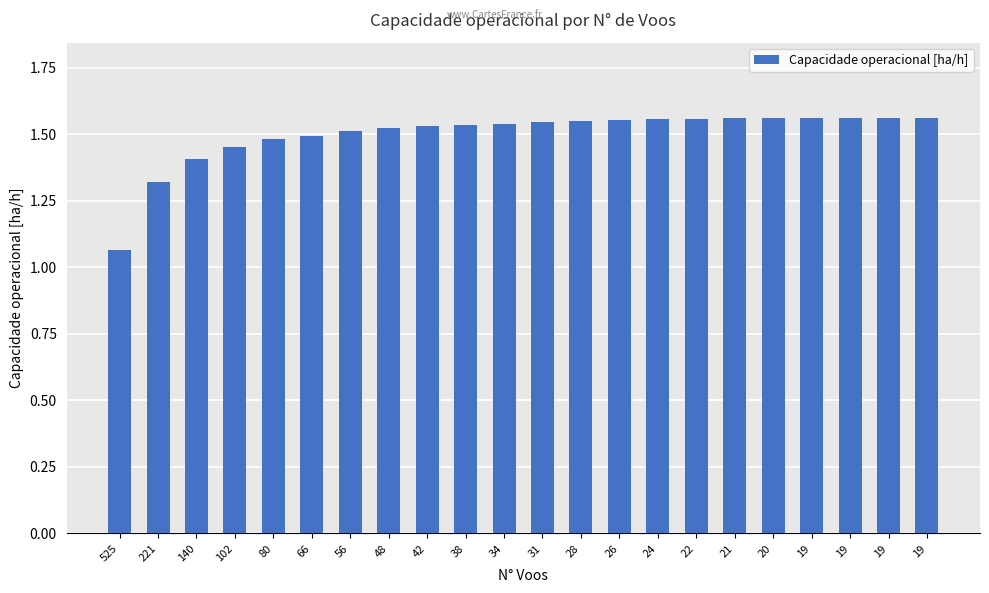

List the labels in order of value, largest first.

19, 19, 19, 19, 20, 21, 22, 24, 26, 28, 31, 34, 38, 42, 48, 56, 66, 80, 102, 140, 221, 525